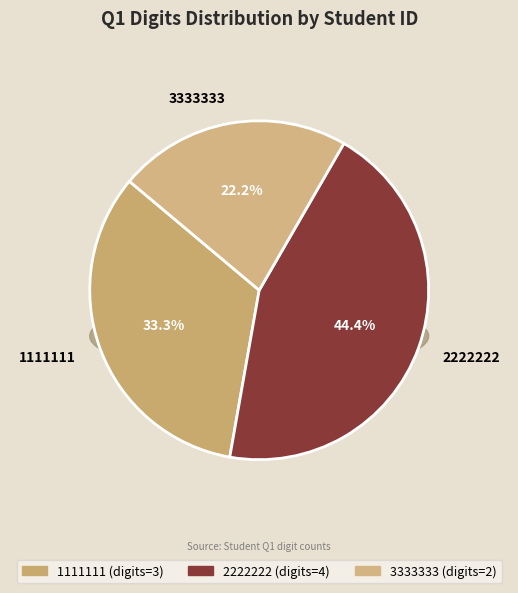

Is the sum of 3333333 and 1111111 greater than half?

Yes